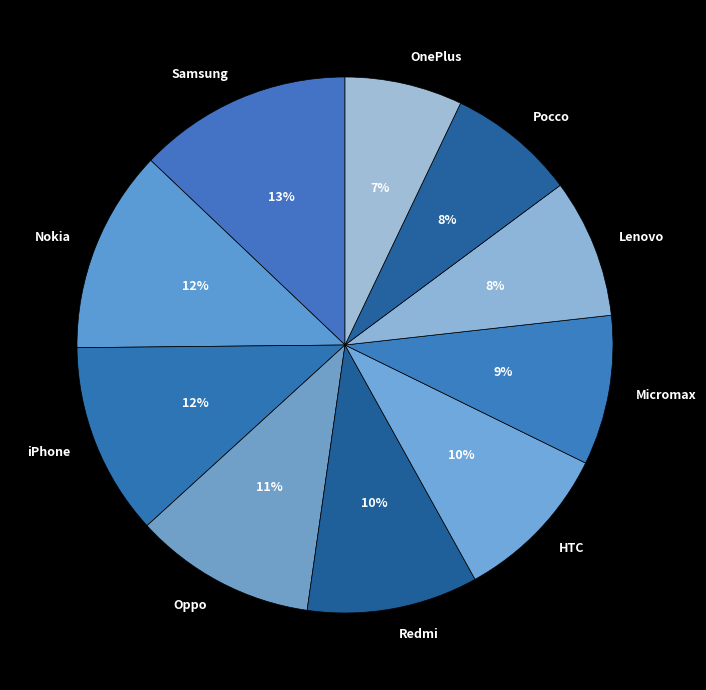

True or false: Nokia accounts for 4% of the total.

False